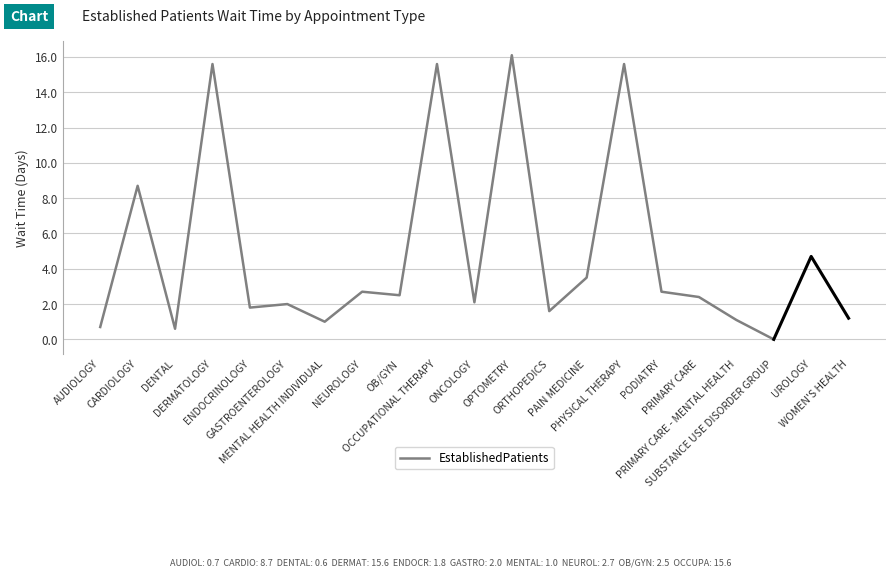

How many lines are shown in the chart?

1